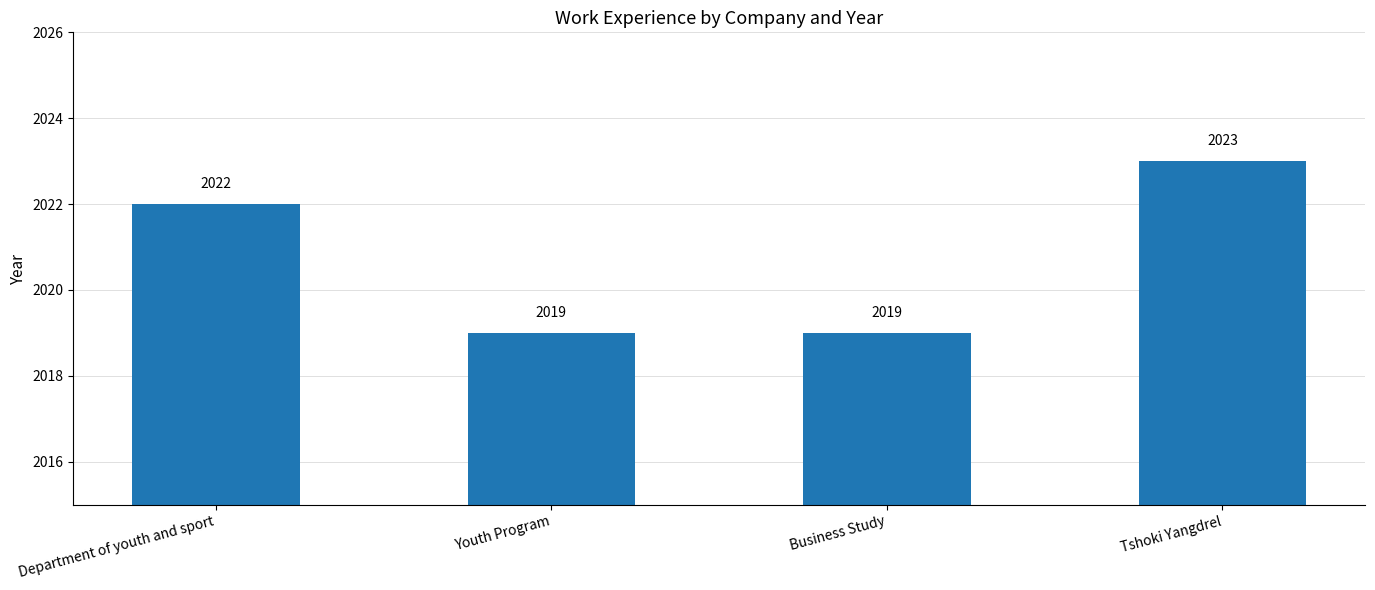

Approximately how many times larger is the value at Tshoki Yangdrel compared to Youth Program?

1.0